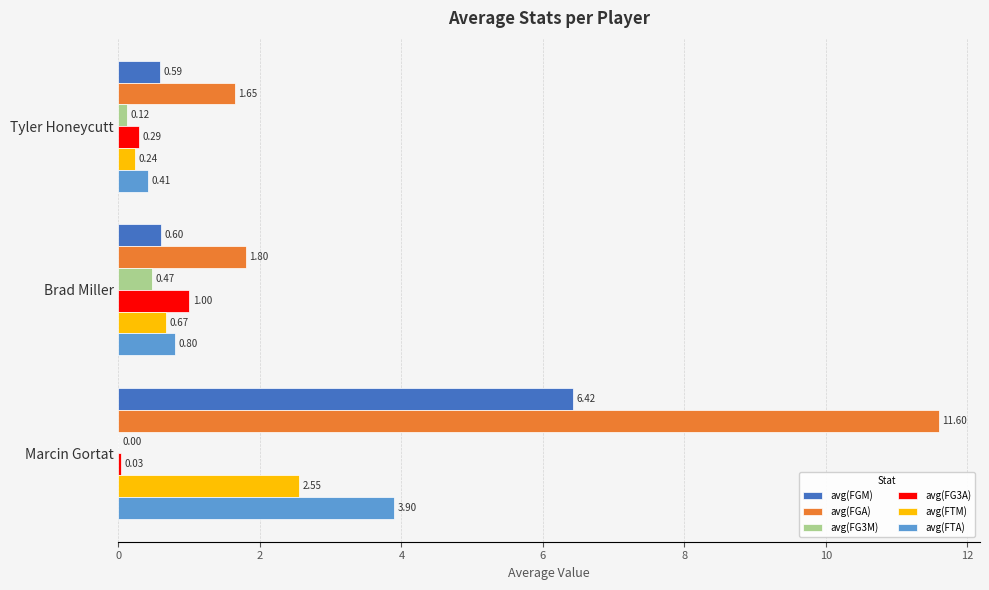

What is the sum of all avg(FGA) values?

15.0